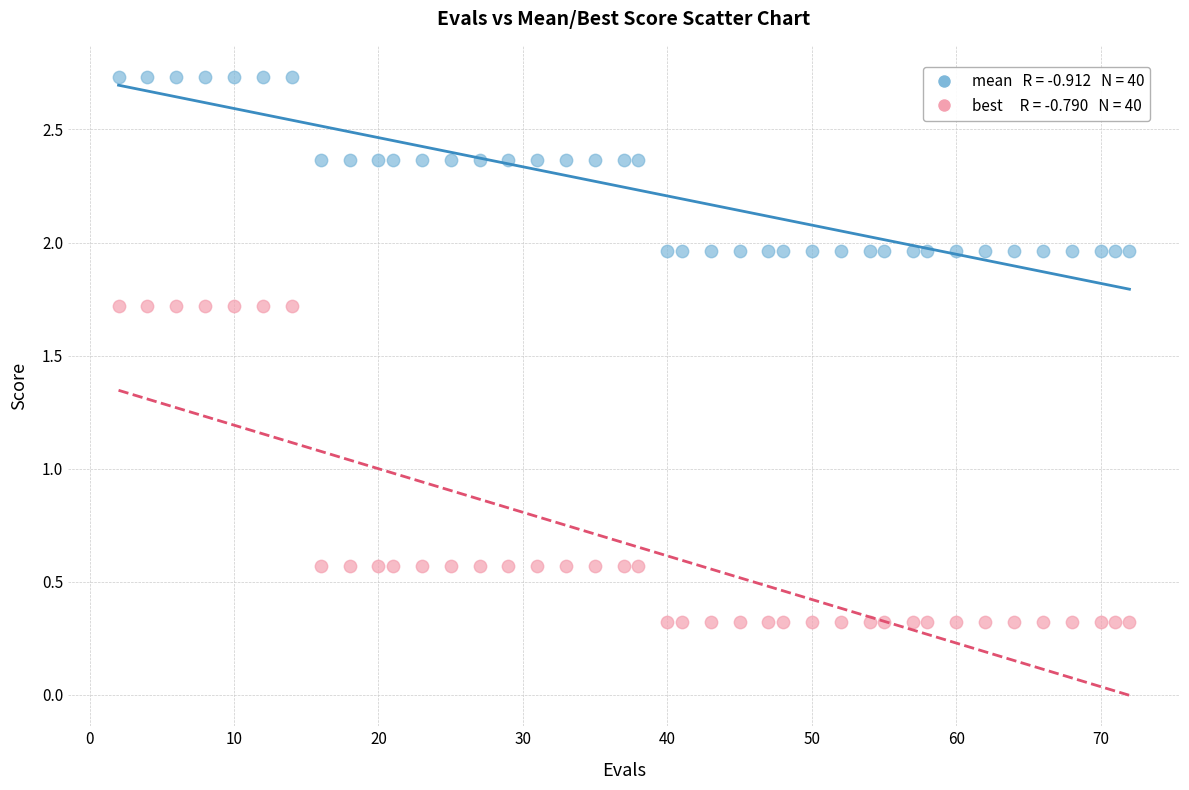

Across all data points, what is the range of X values (max minus min)?

70.0